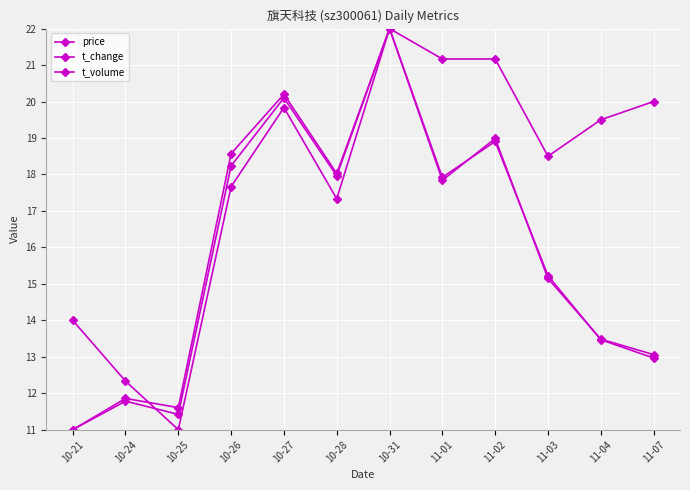

Does the chart have visible grid lines?

Yes